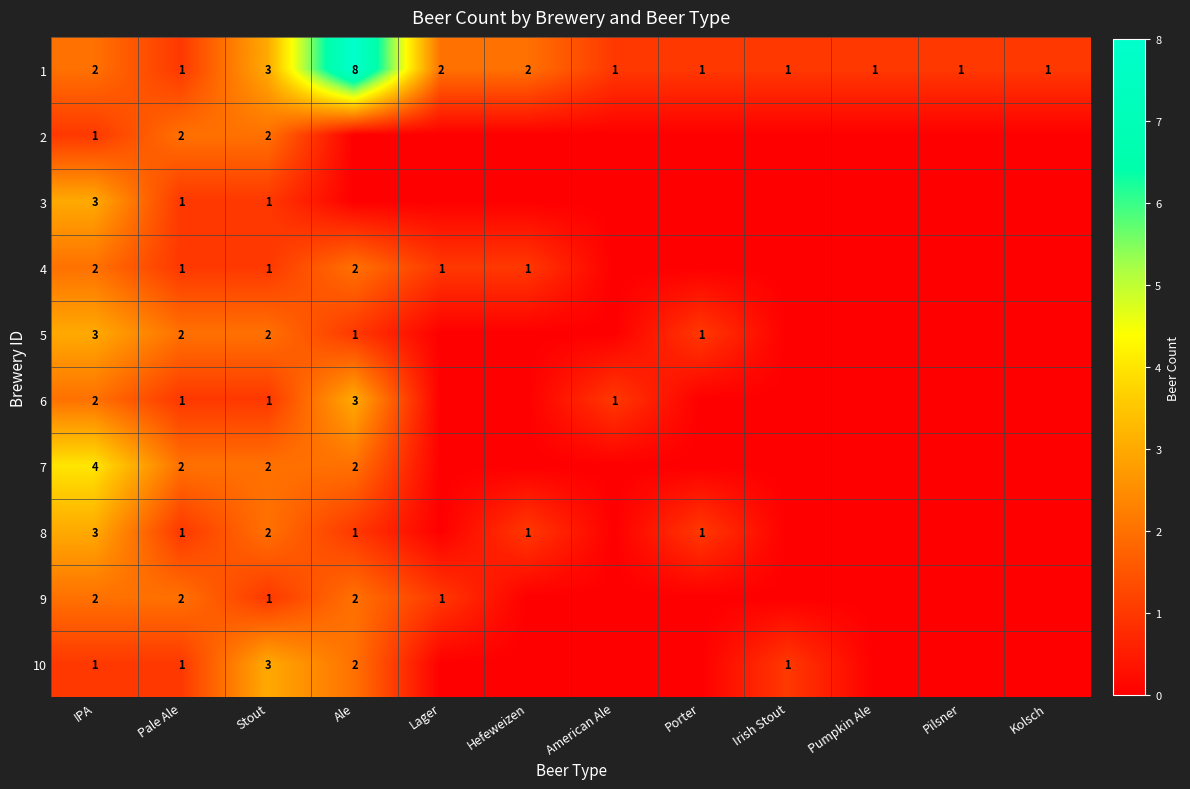

The value of 4 at Stout is 2. True or false?

False